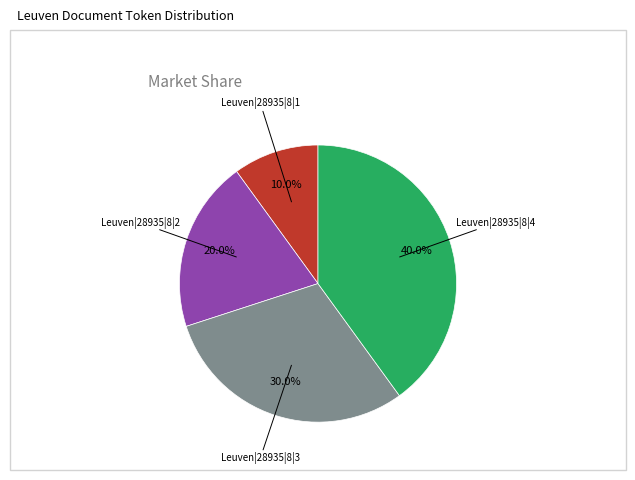

Is there a majority slice in this chart?

No